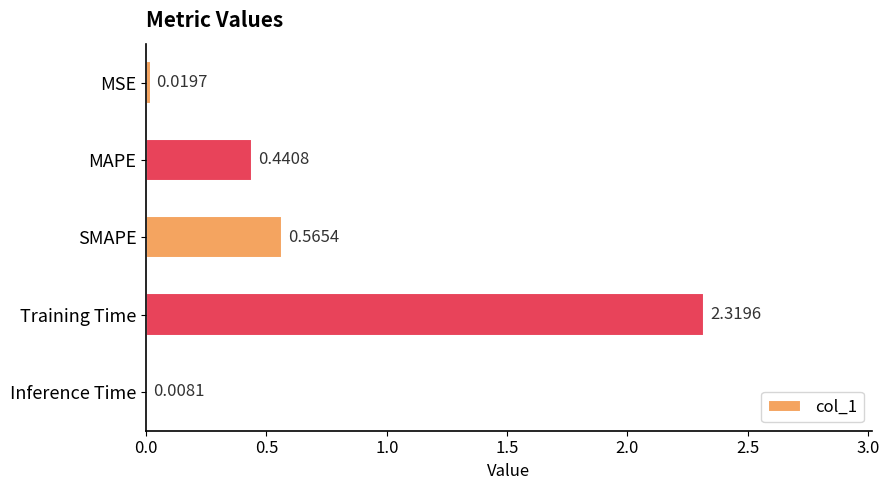

At which label is the value closest to 1?

SMAPE